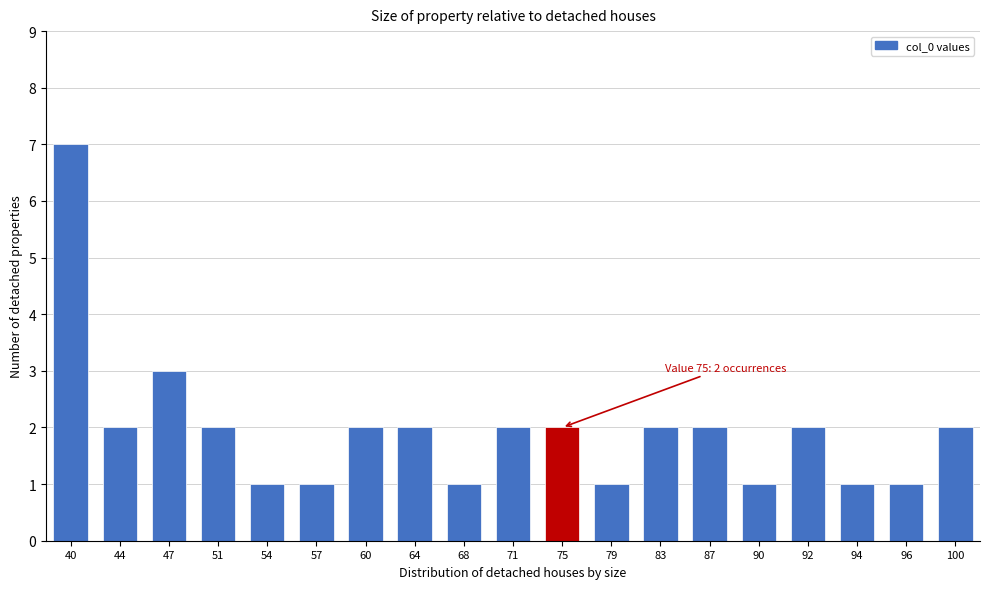

Reading right to left, extract all data points from this chart.

2	1	1	2	1	2	2	1	2	2	1	2	2	1	1	2	3	2	7